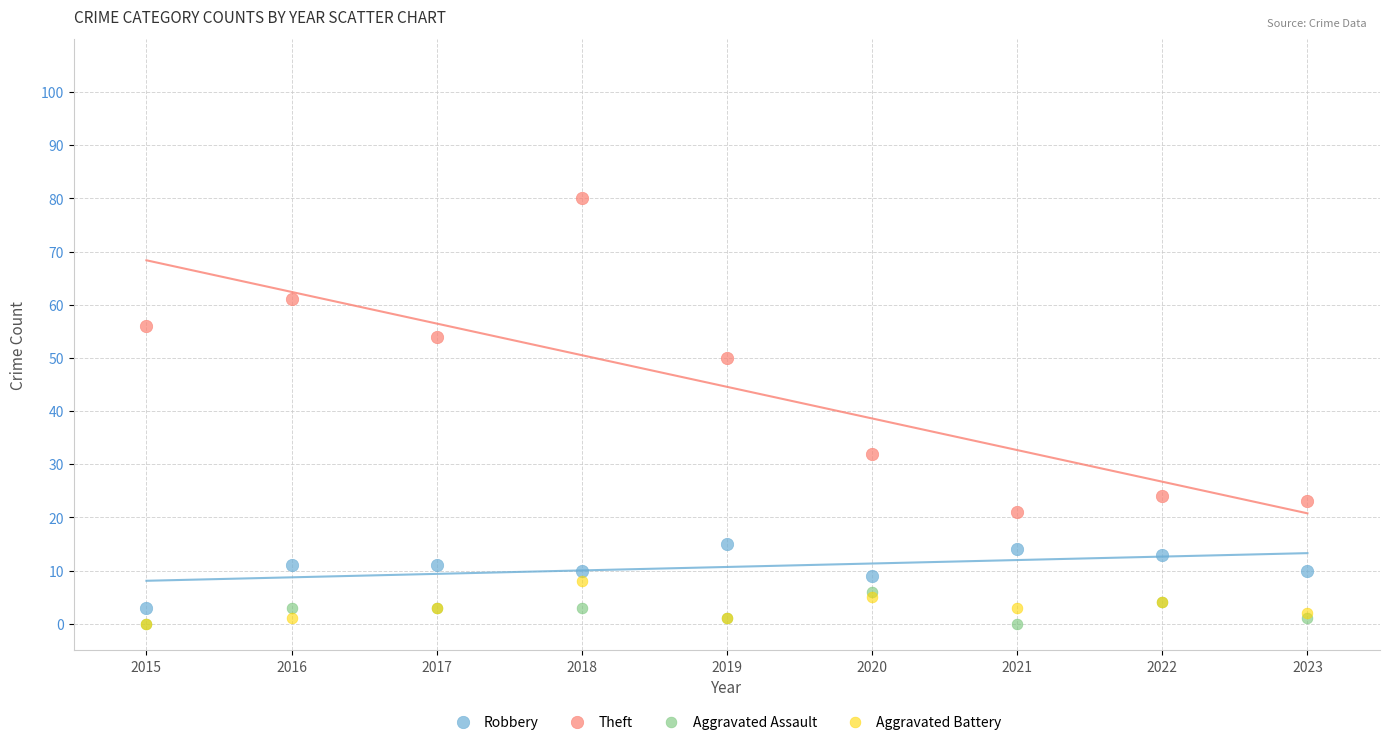

What are all the series names shown in the legend?

Robbery, Theft, Aggravated Assault, Aggravated Battery